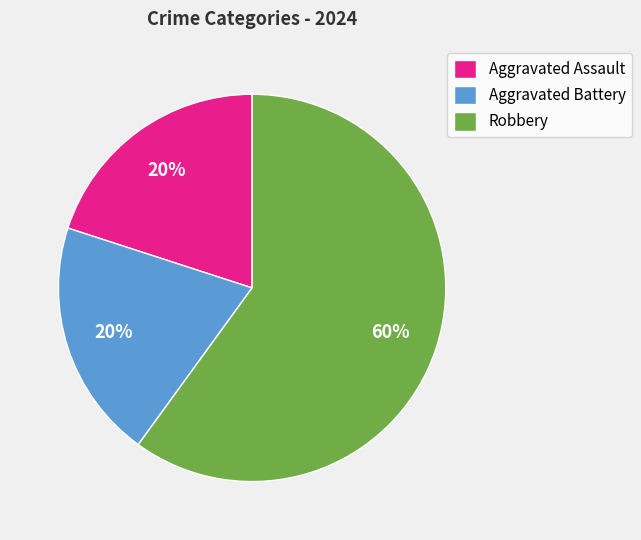

Which has a higher value, Aggravated Assault or Robbery?

Robbery